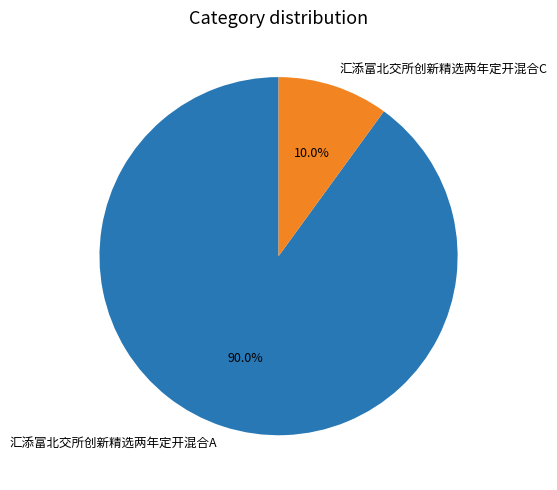

Is it true that 汇添富北交所创新精选两年定开混合C is 17% of the pie?

False